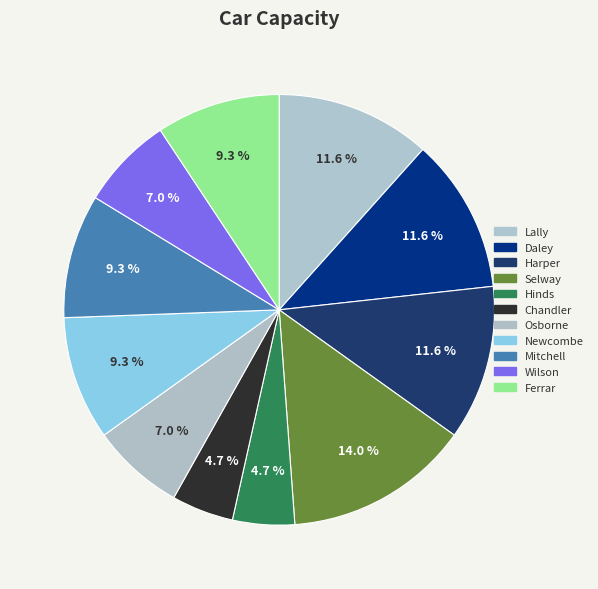

Does Osborne account for over 50% of the chart?

No